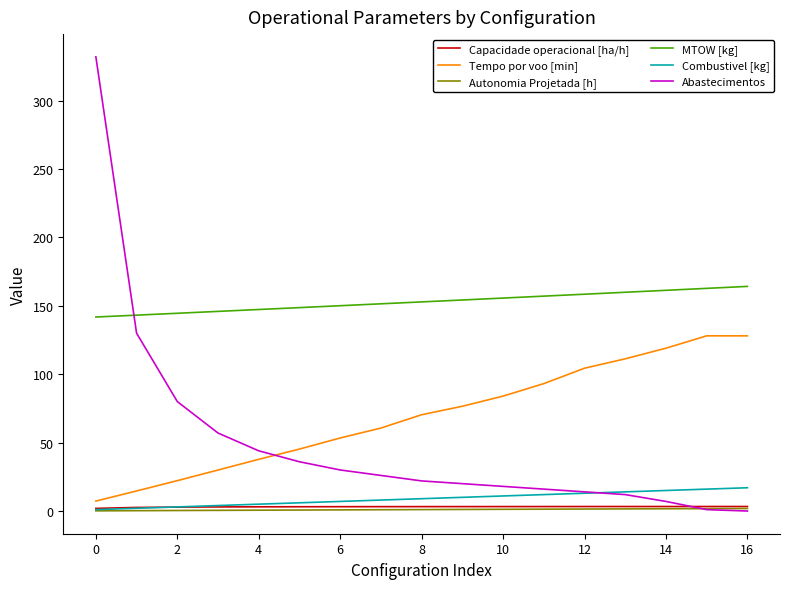

What is the maximum value shown in the chart?

332.0